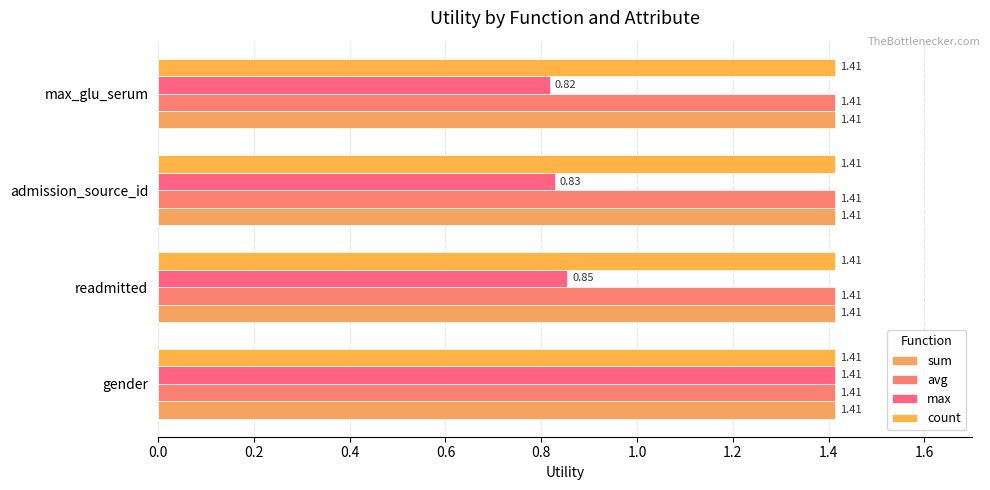

How many series are shown in this chart?

4